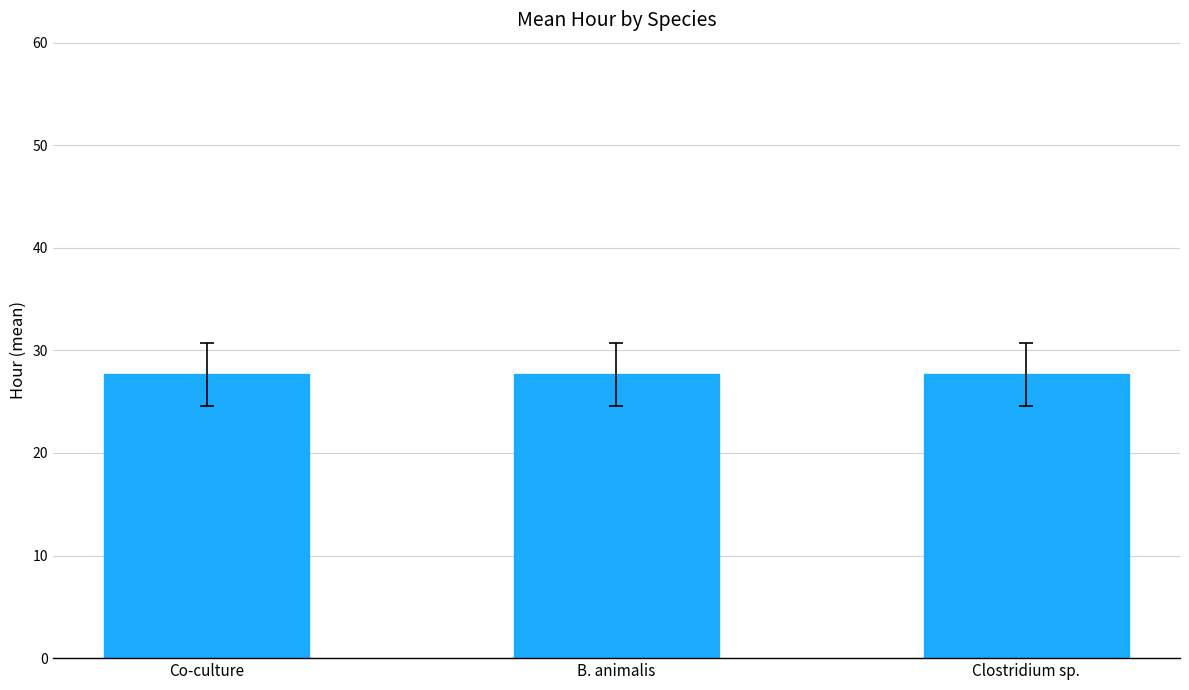

The Clostridium sp. series shows 24 at 12. True or false?

False